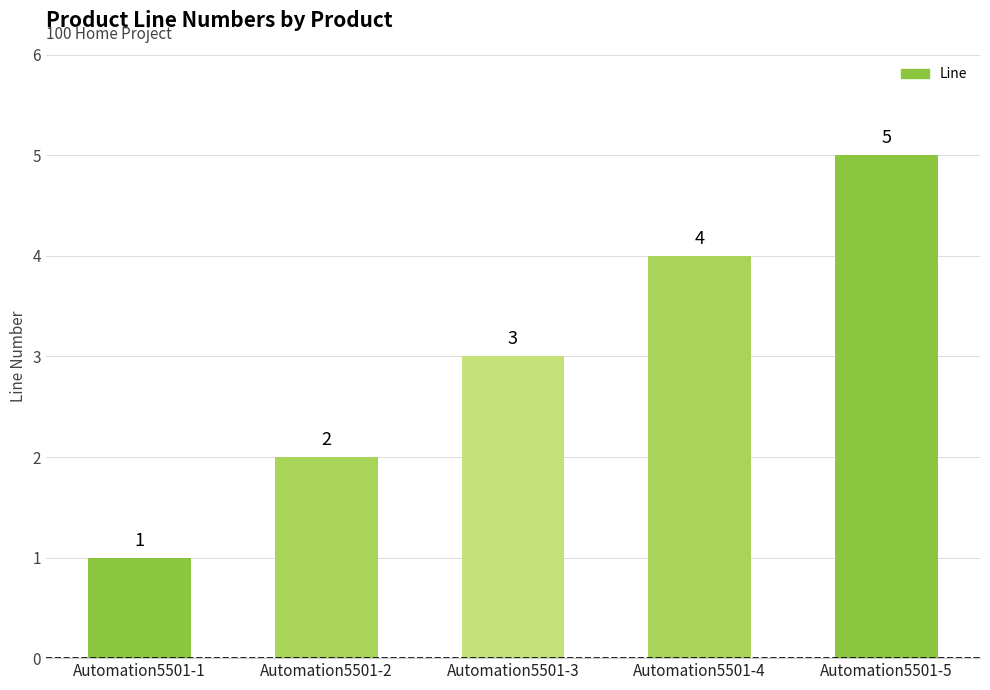

Read the value at Automation5501-4.

4